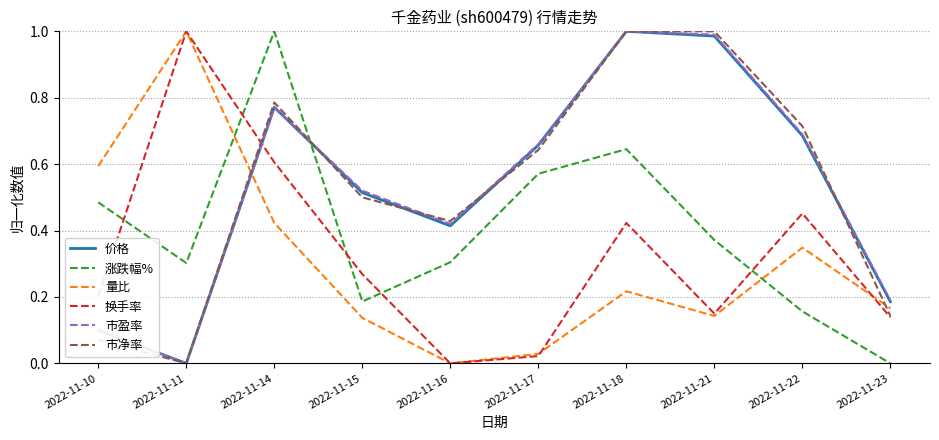

At which category is the sum across all series the highest?

2022-11-14